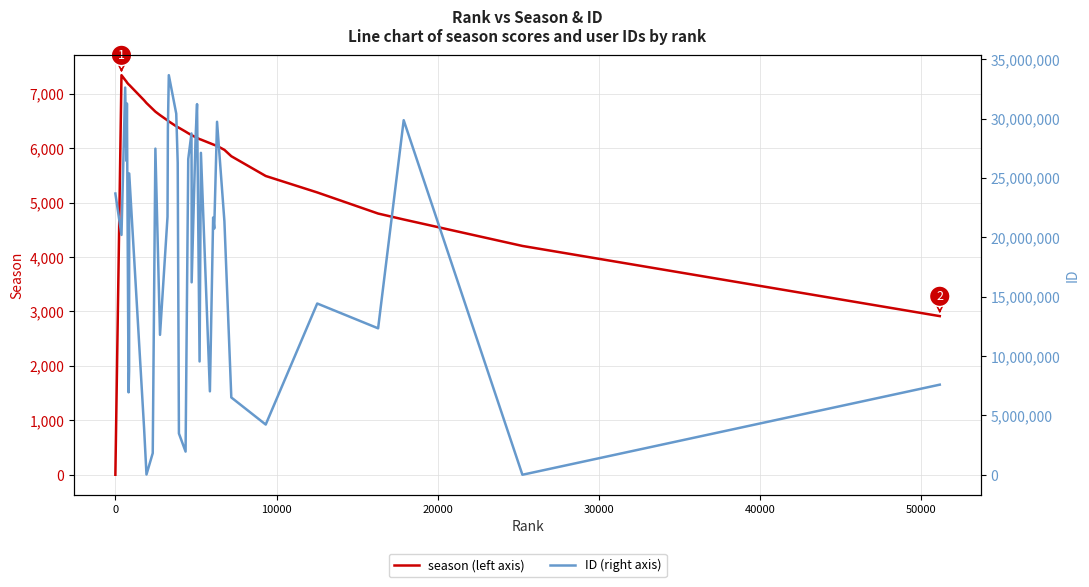

What is the value of the ID (right axis) point at the 8th from the left?

25376635